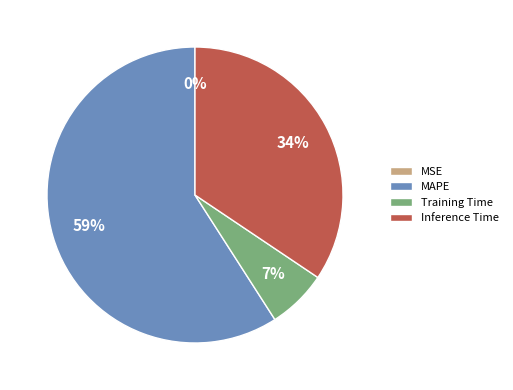

Is there any slice that represents more than half of the pie?

Yes